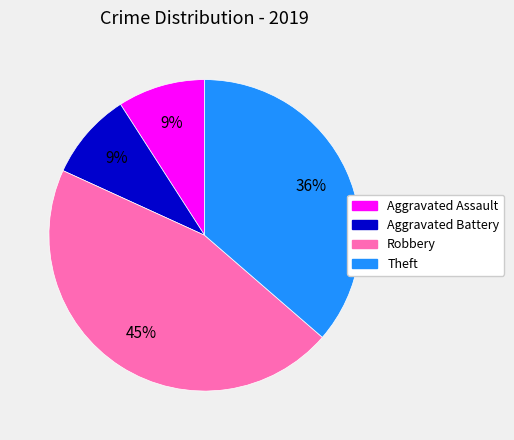

True or false: Aggravated Battery accounts for 9% of the total.

True